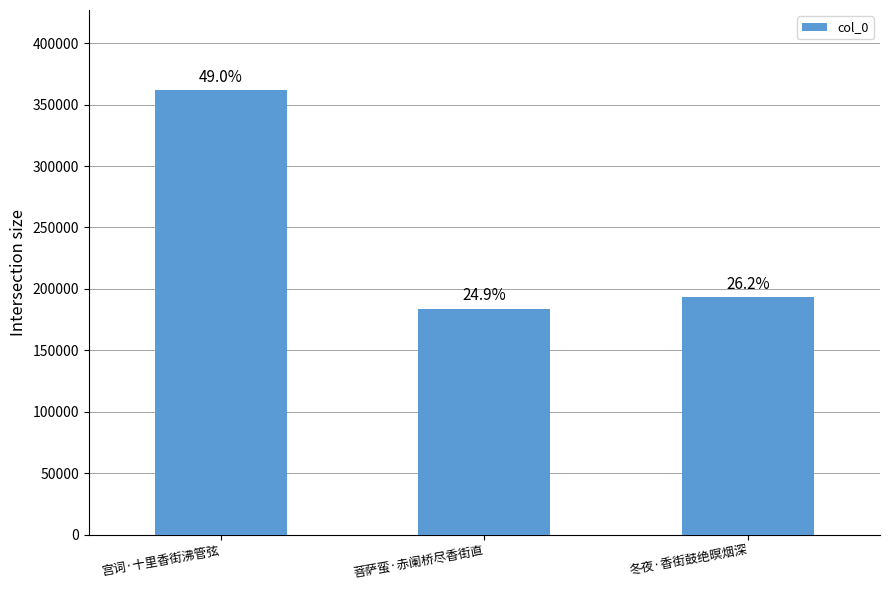

How many bars are there in total?

3